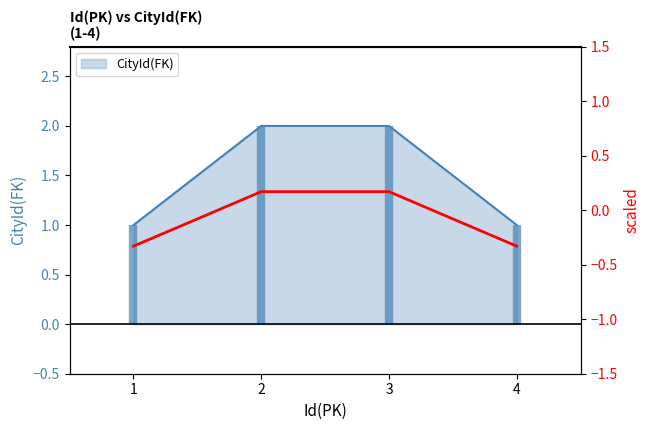

Reading left to right, list all the values displayed in this chart.

1	2	2	1